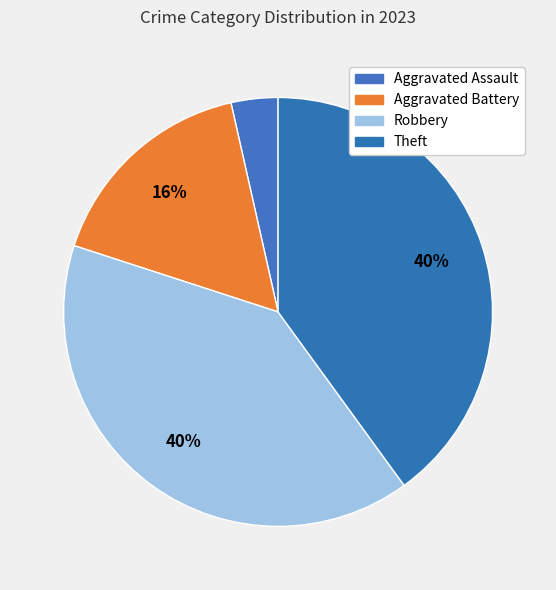

What is the total percentage of Theft and Robbery?

80.0%